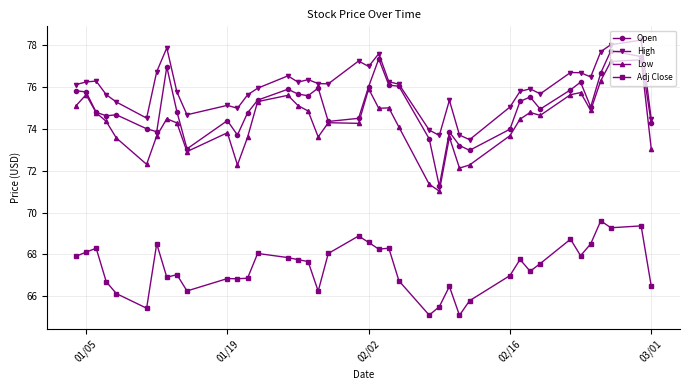

Count the number of categories in the chart.

40